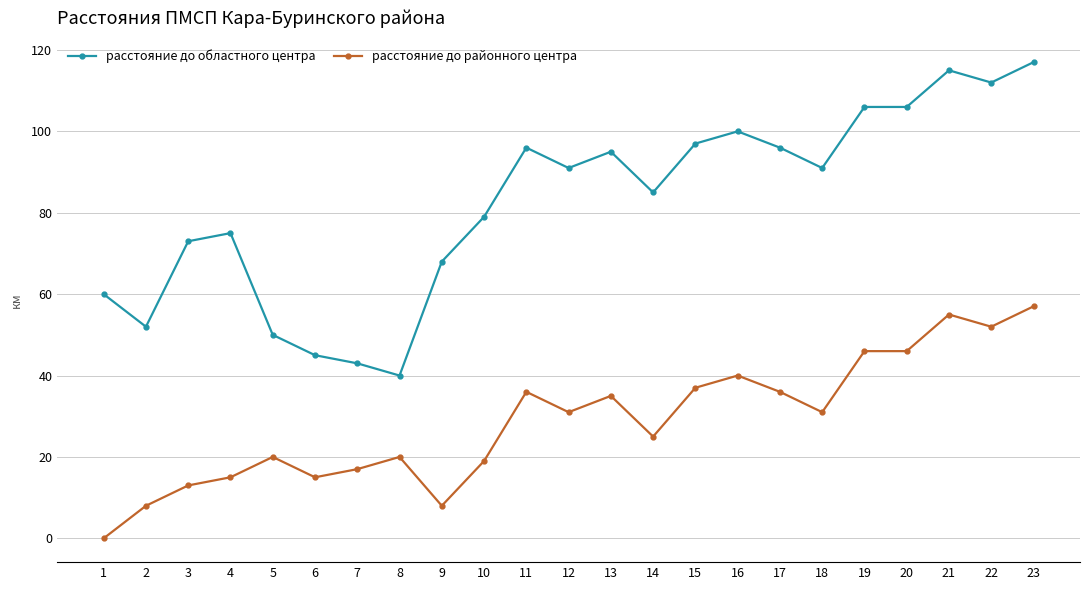

At which label does расстояние до областного центра first exceed 91?

11